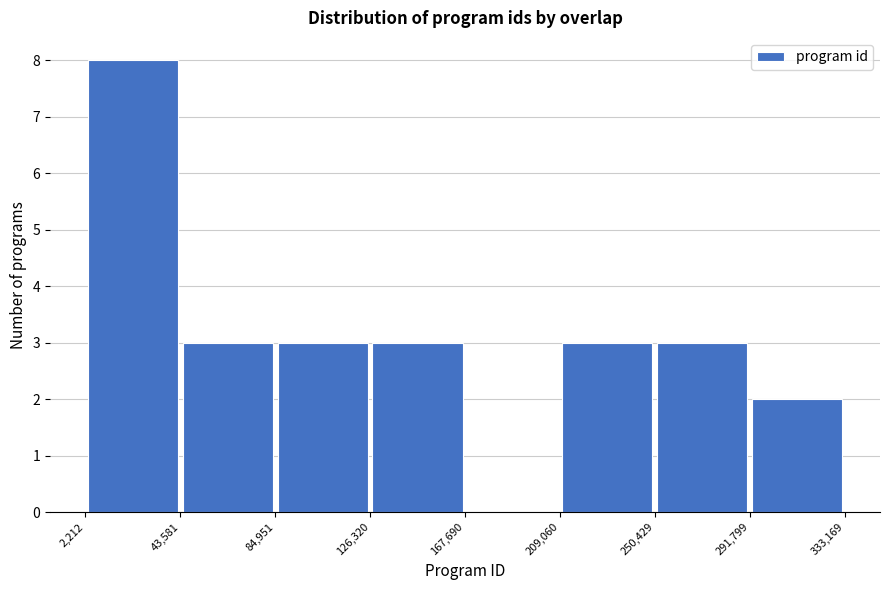

Which range on the x-axis has the tallest bar?

2,212 to 43,581